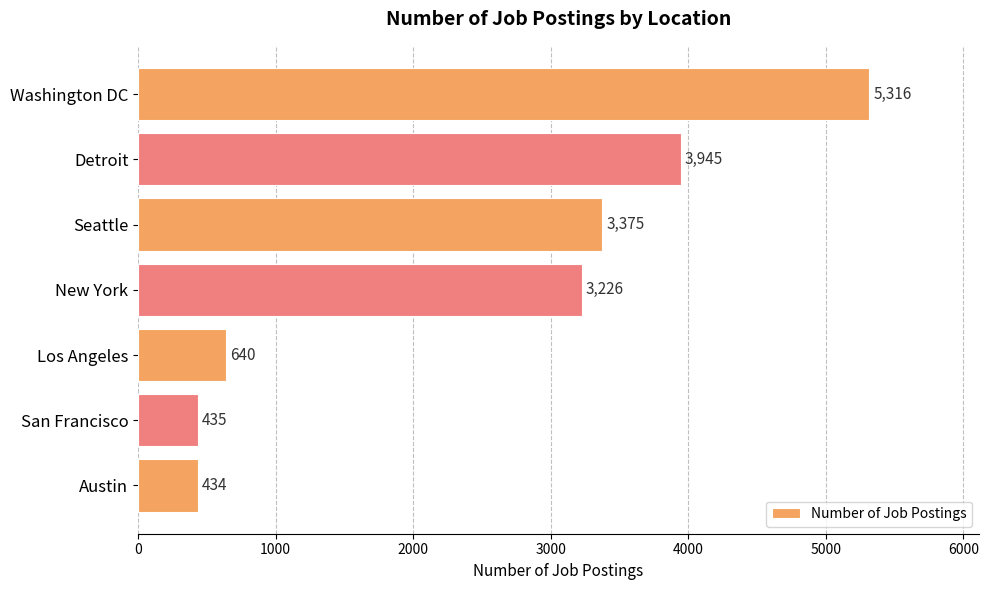

Reading top to bottom, list all the values displayed in this chart.

Washington DC=5316	Detroit=3945	Seattle=3375	New York=3226	Los Angeles=640	San Francisco=435	Austin=434